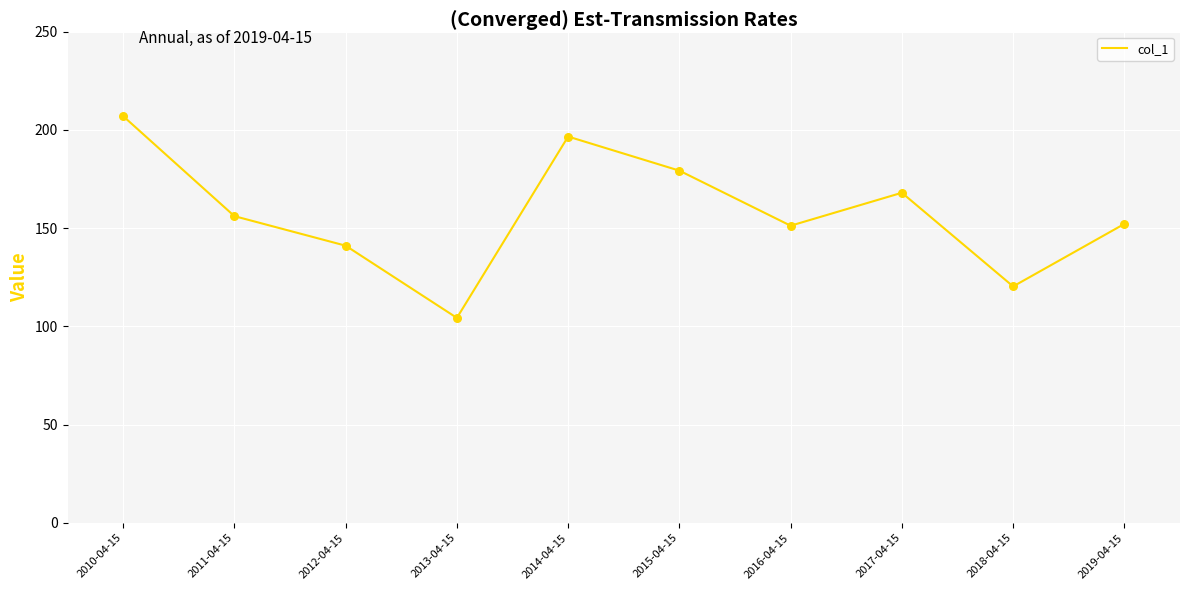

Approximately how many times larger is the value at 2013-04-15 compared to 2010-04-15?

0.5